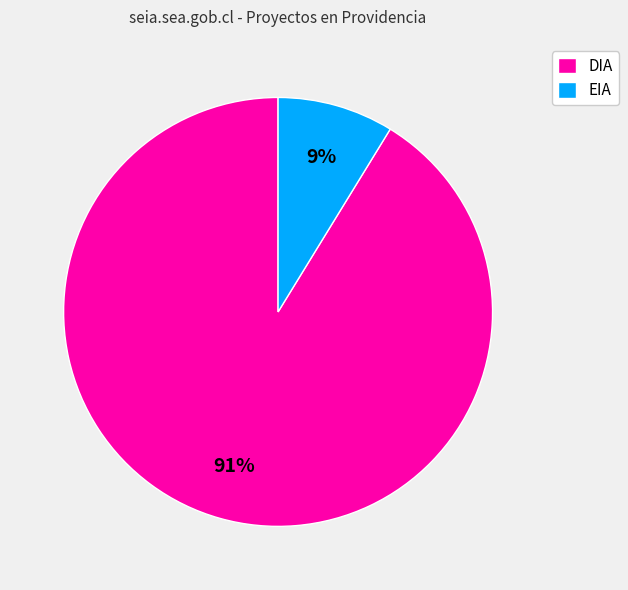

How many segments does this pie chart have?

2